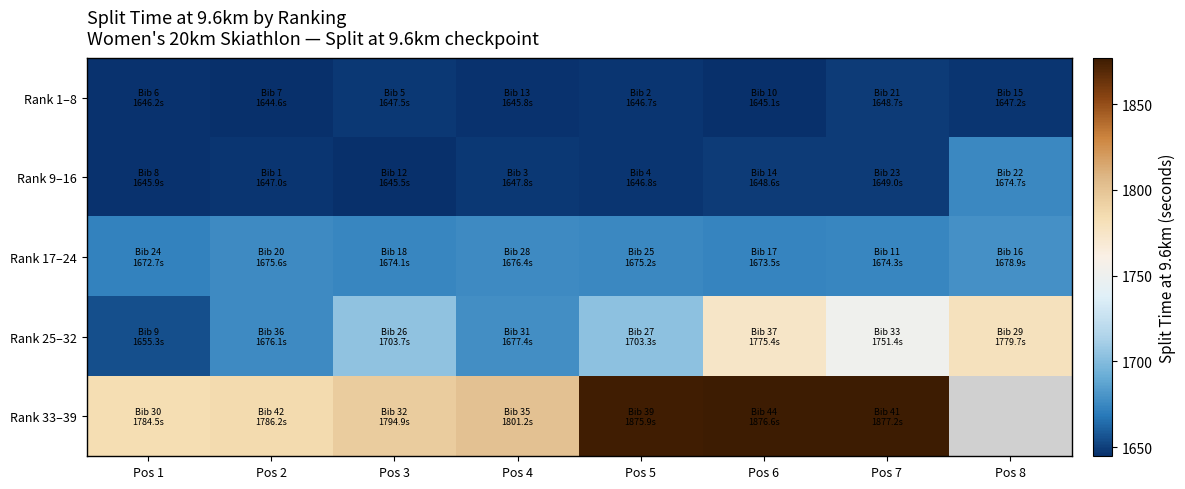

List the series in order of their peak value, highest first.

Rank 33–39, Rank 25–32, Rank 17–24, Rank 9–16, Rank 1–8